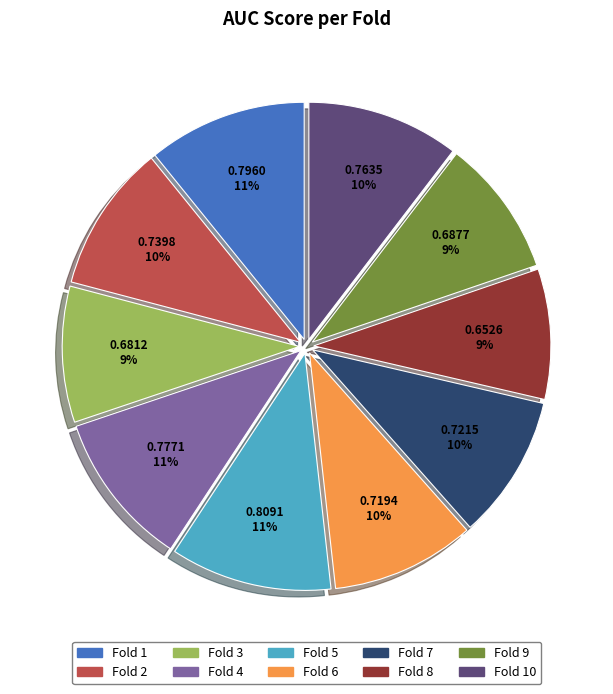

Is there a majority slice in this chart?

No